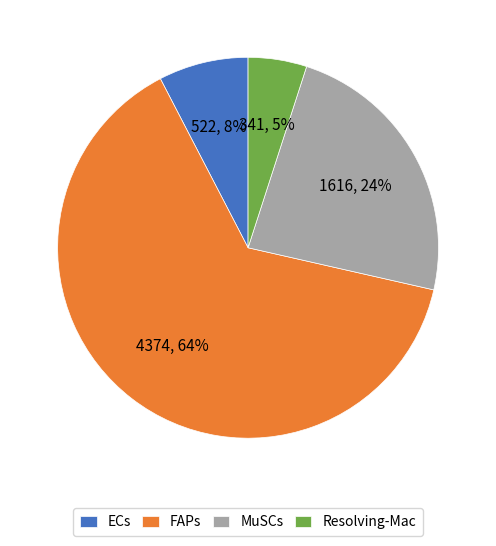

How many slices are in this pie chart?

4